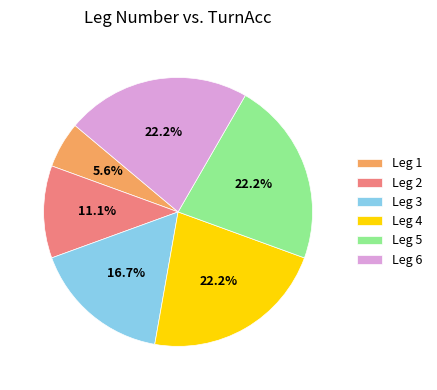

Which category has the smallest portion of the pie?

Leg 1